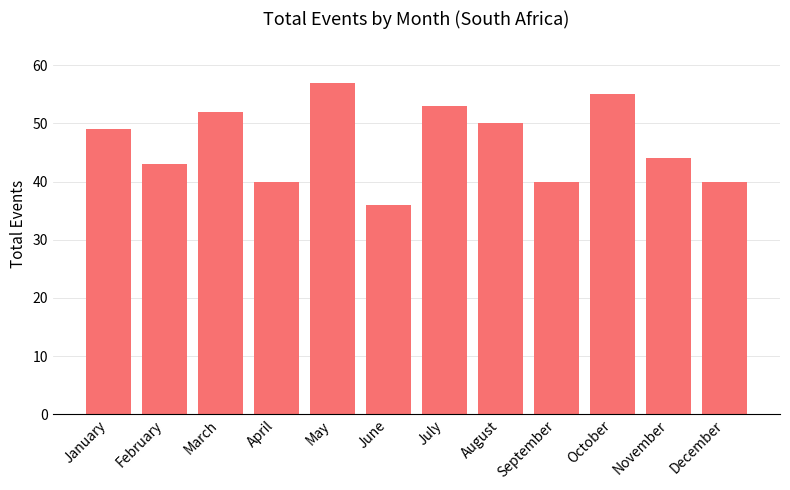

Reading right to left, list all the values displayed in this chart.

December=40	November=44	October=55	September=40	August=50	July=53	June=36	May=57	April=40	March=52	February=43	January=49